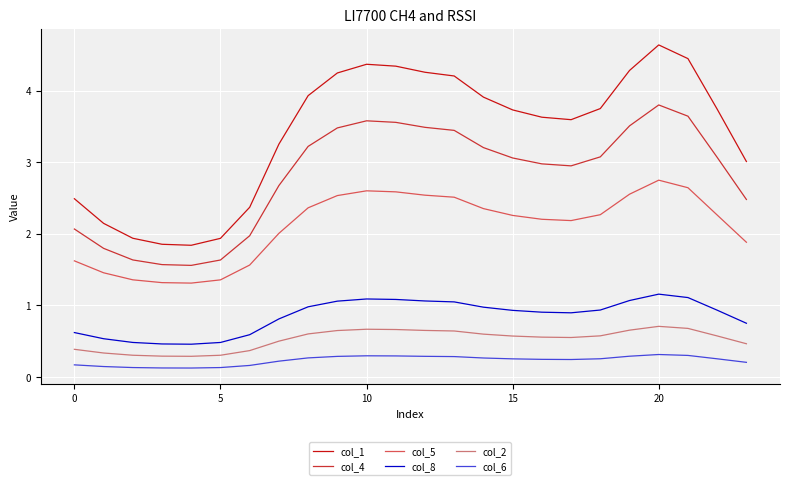

True or false: col_4 and col_2 cross at least once.

False